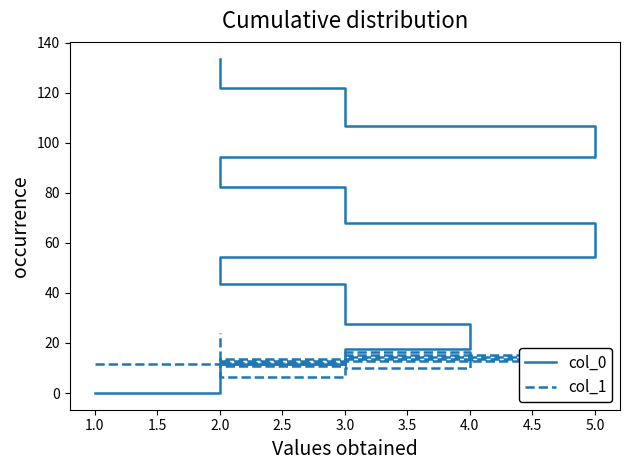

What are all the series names shown in the legend?

col_0, col_1